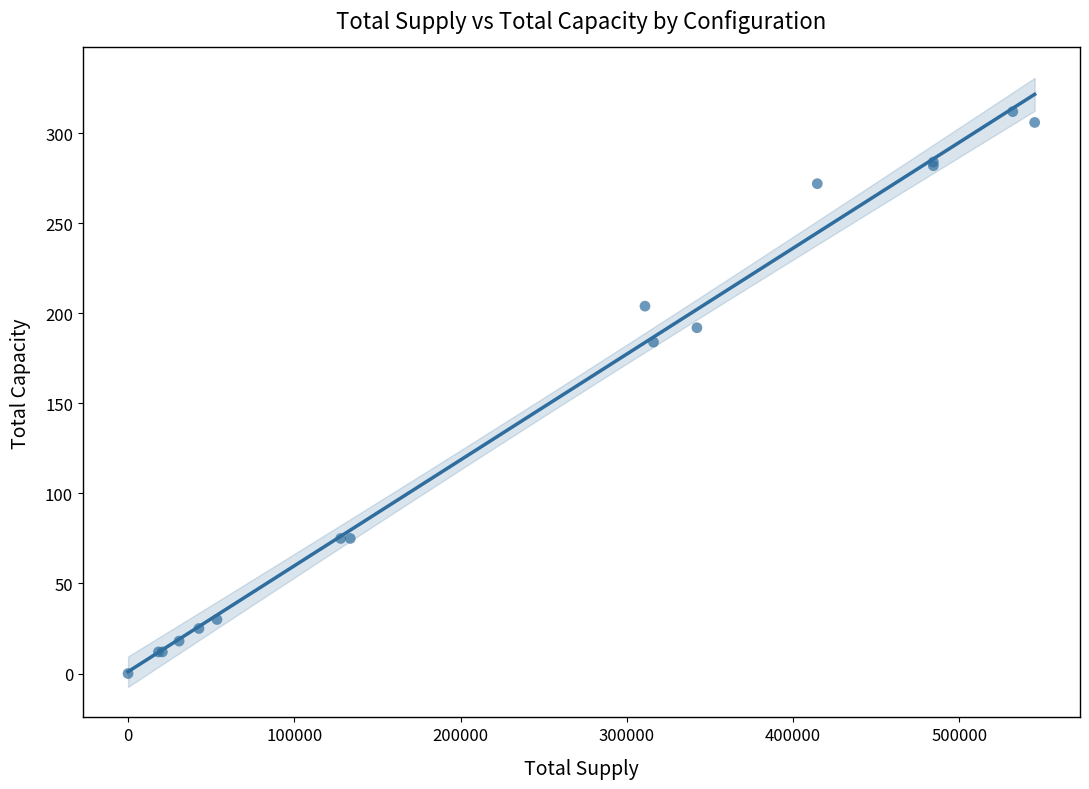

What Y value in the scatter plot is closest to 156?

184